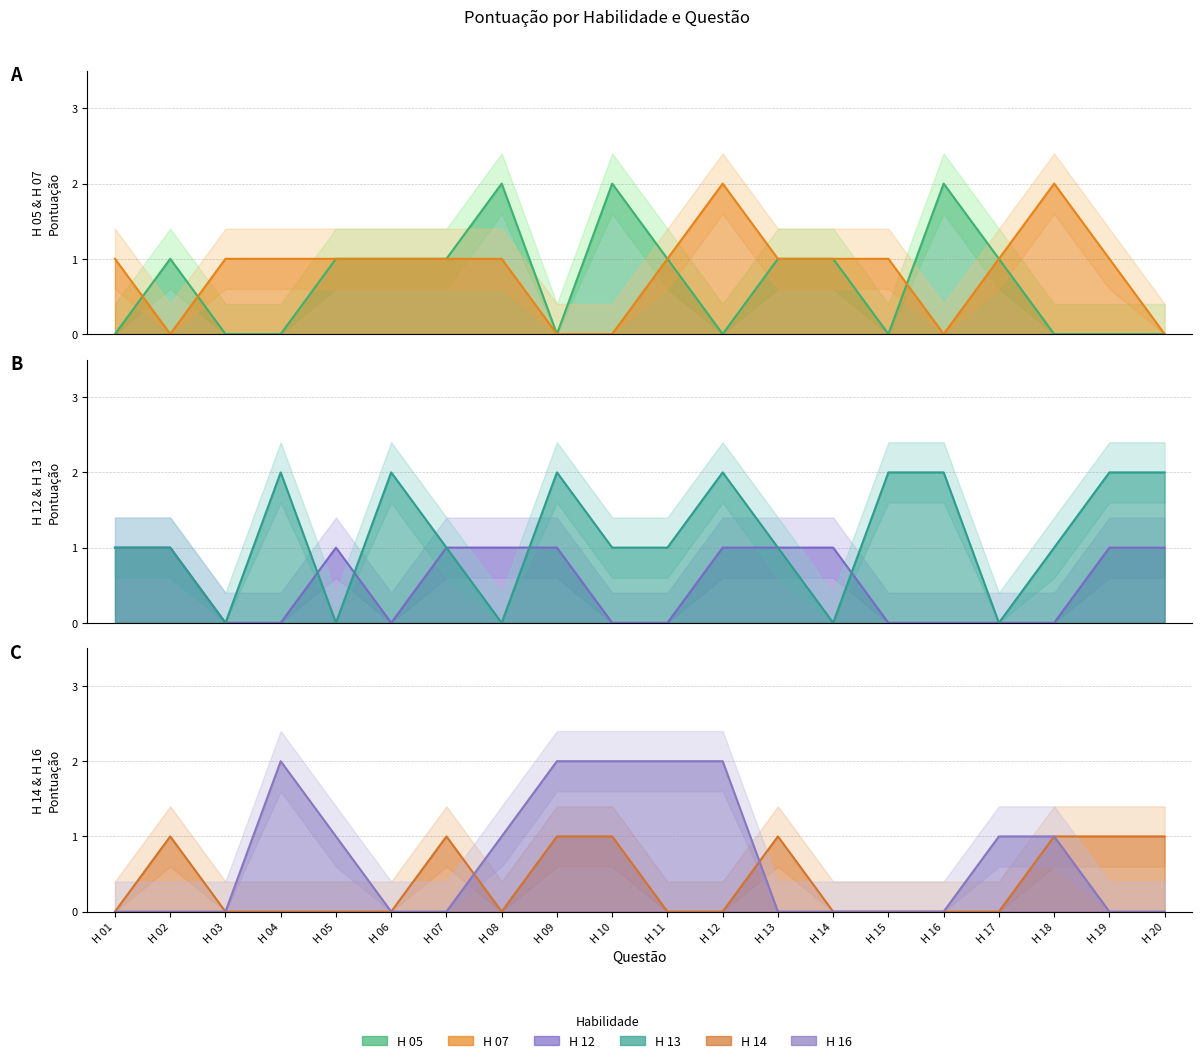

Which category has the lowest value across all series?

H 01